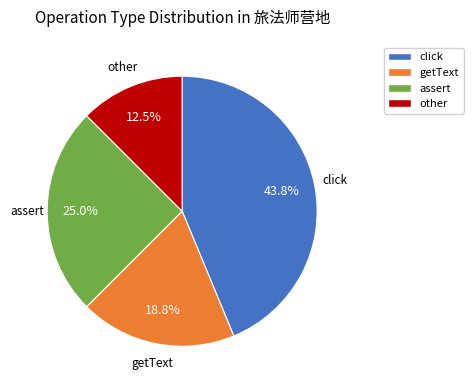

How many segments does this pie chart have?

4